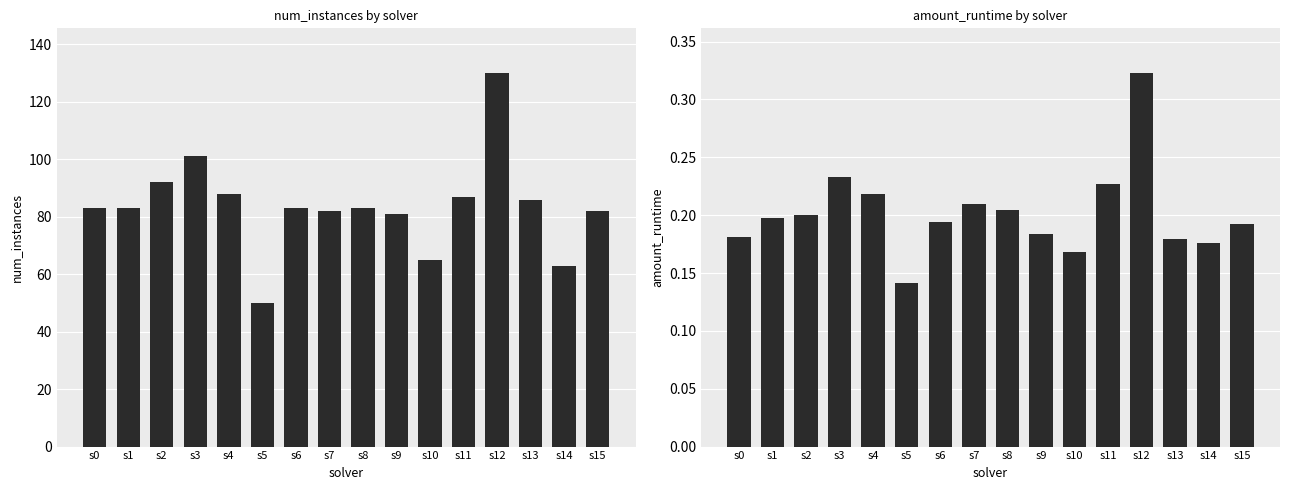

Which series has the largest range (max minus min)?

num_instances